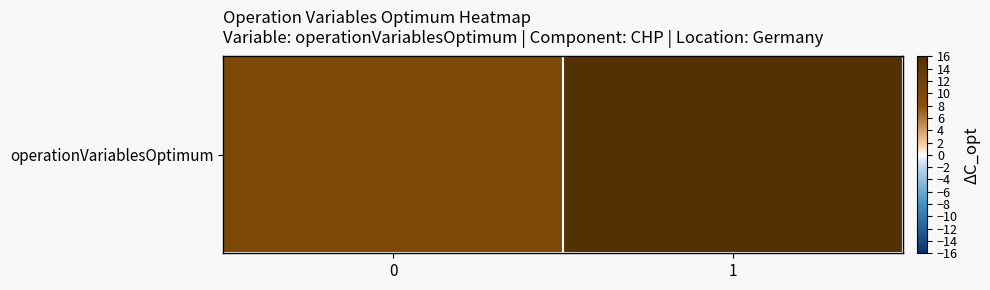

Rank the categories by value from highest to lowest.

1, 0